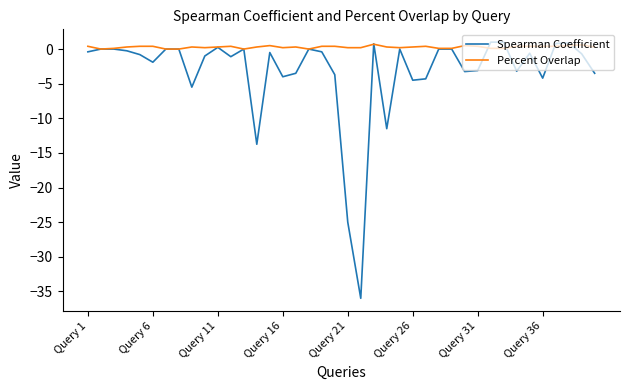

List the series in order of their overall mean, highest first.

Percent Overlap, Spearman Coefficient